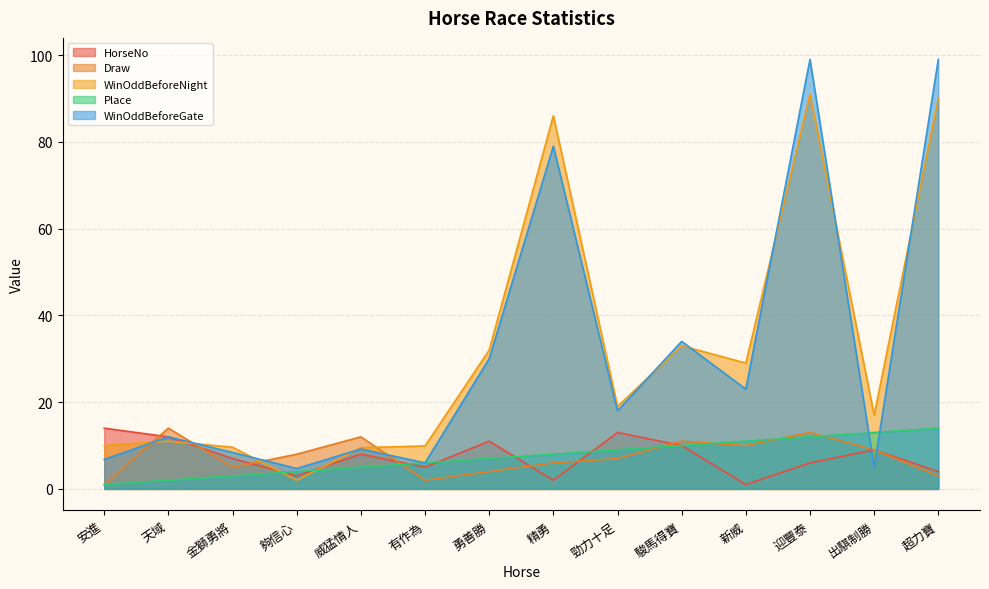

What is the difference between the maximum and minimum values in the HorseNo series?

13.0